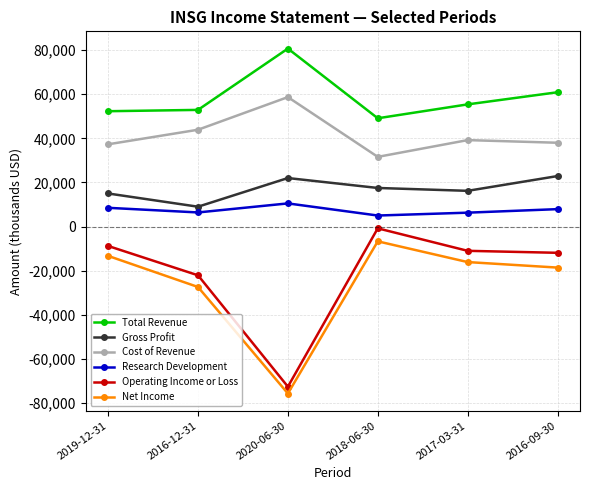

Where is the first local maximum for Net Income?

2018-06-30